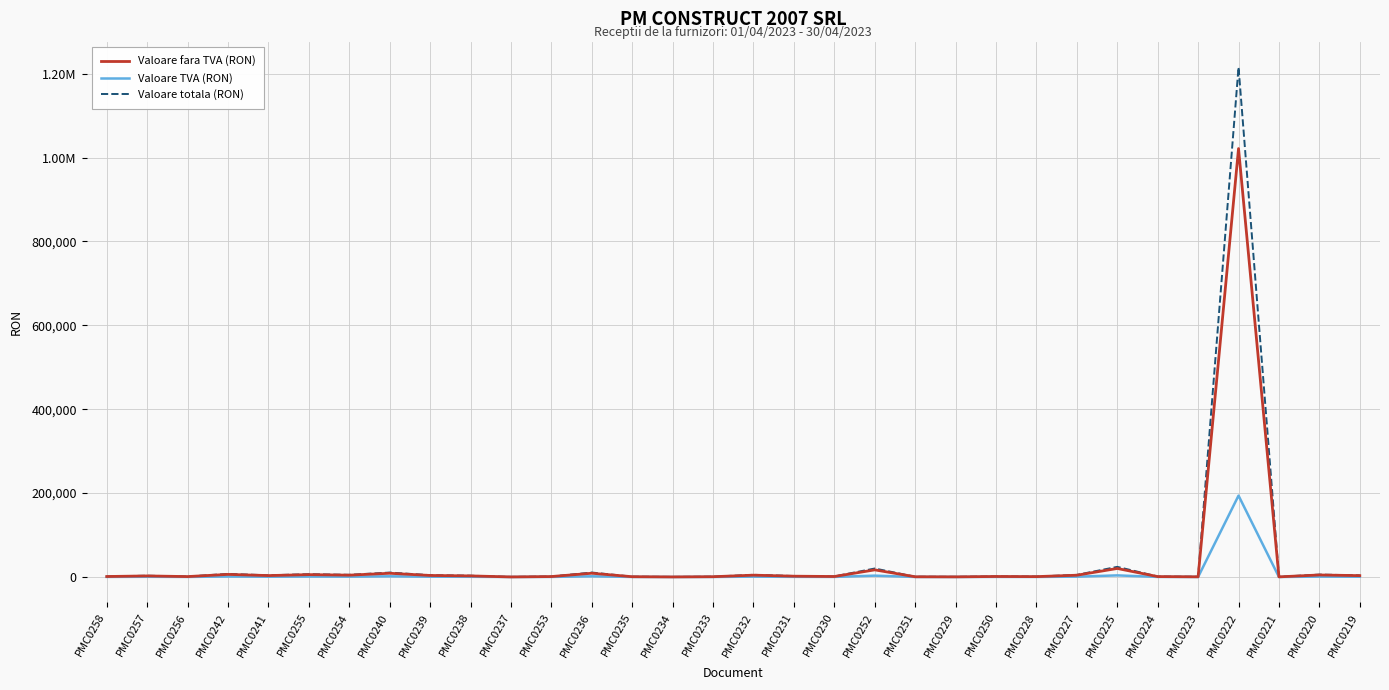

Where is the first local minimum for Valoare fara TVA (RON)?

PMC0256